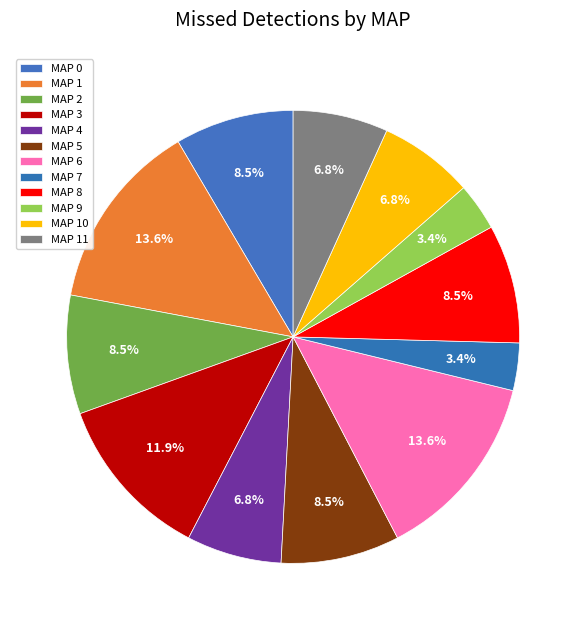

Does MAP 7 represent more than half of the total?

No